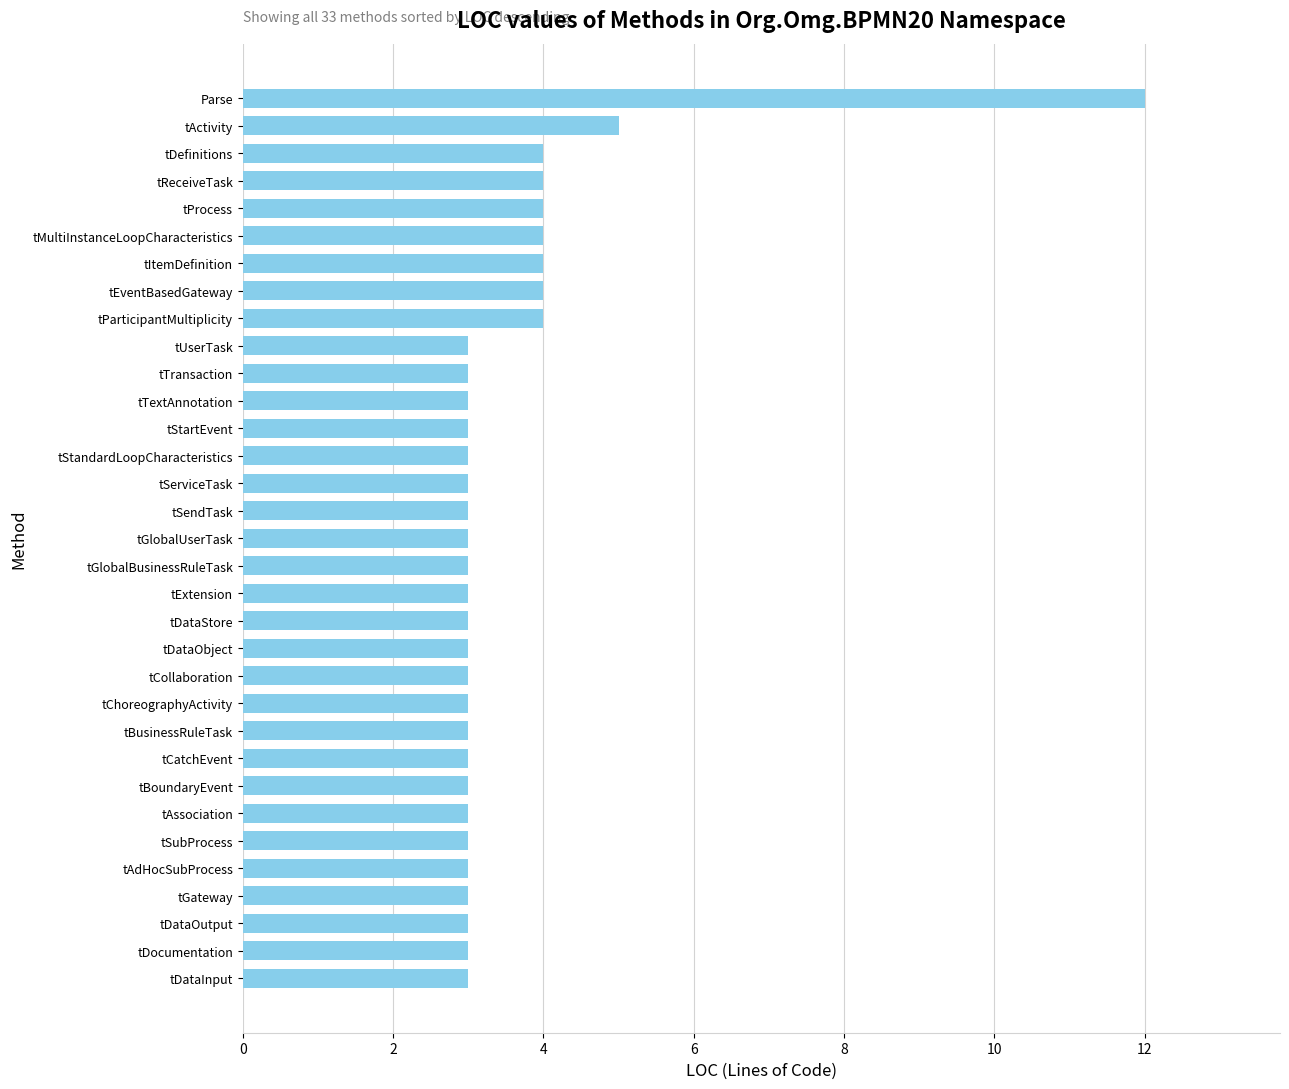

Which label corresponds to the largest value in the chart?

Parse